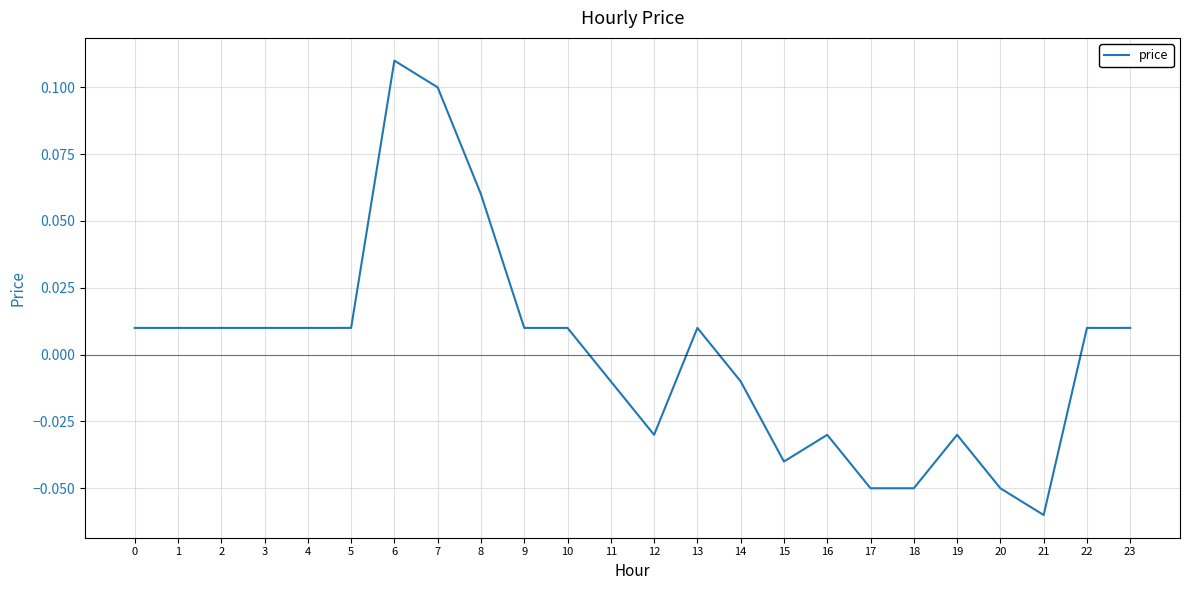

How many lines are shown in the chart?

1